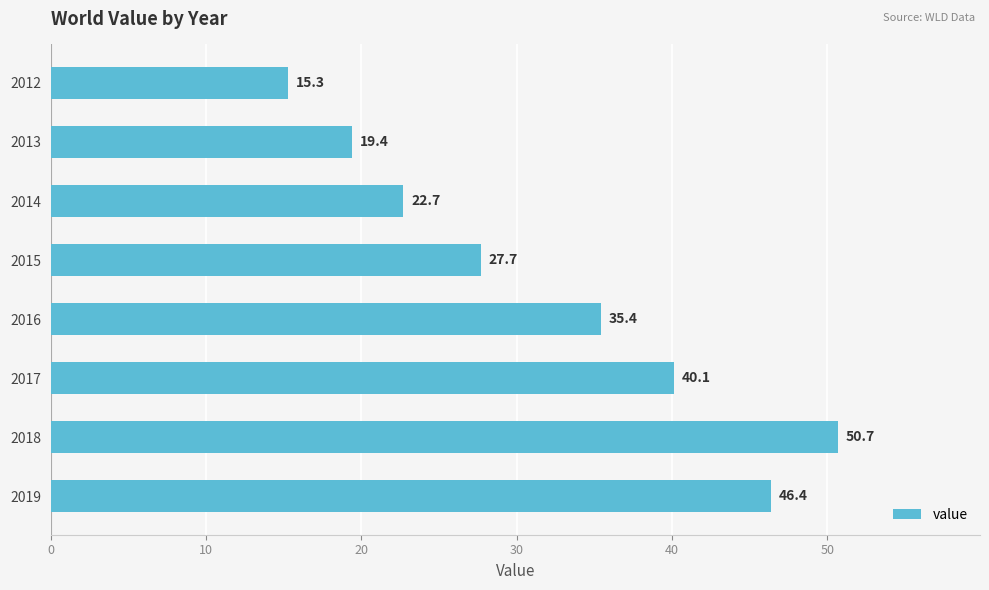

What is the ratio of the value at 2018 to the value at 2012?

3.3